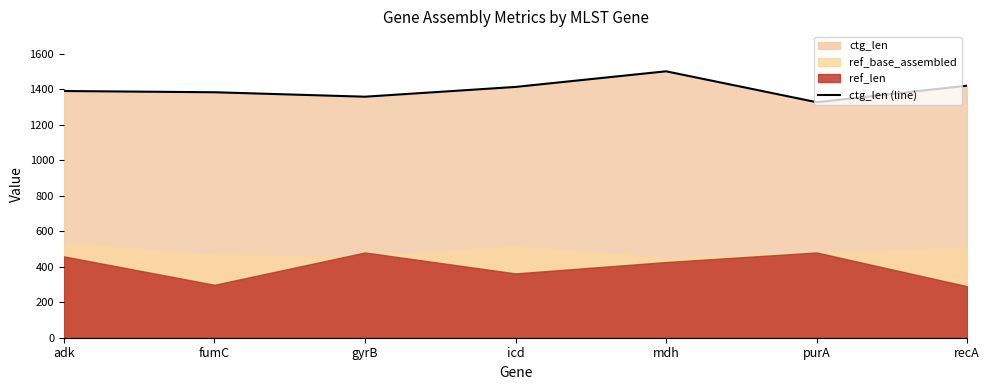

At which category does the data reach its first local valley?

gyrB